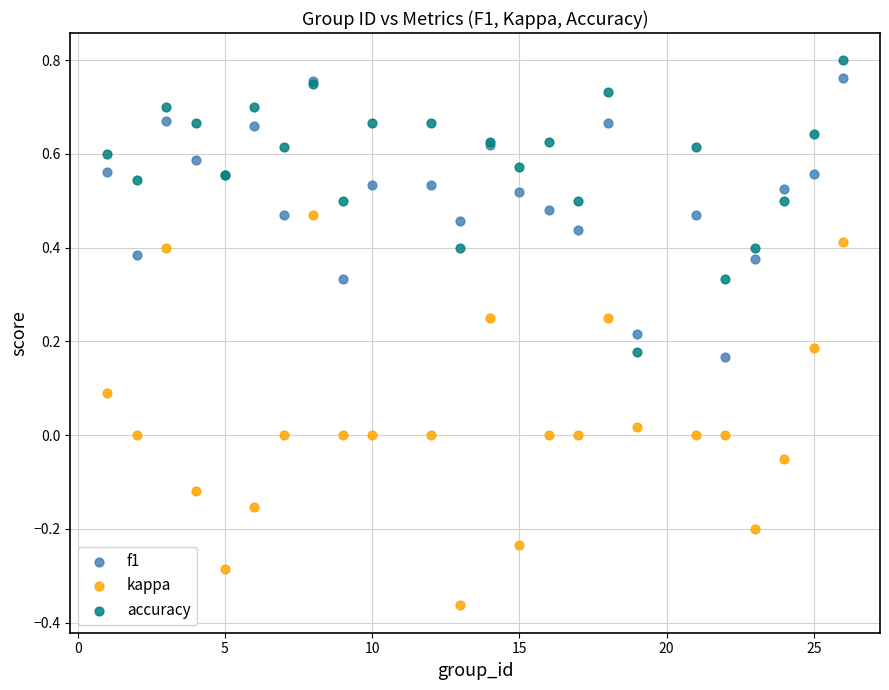

What are all the series names shown in the legend?

f1, kappa, accuracy